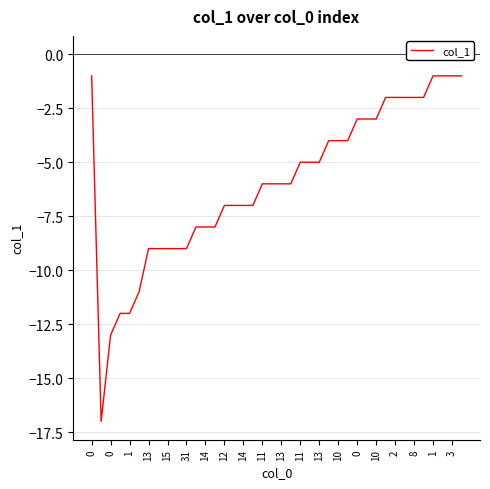

What is the smallest value displayed?

-17